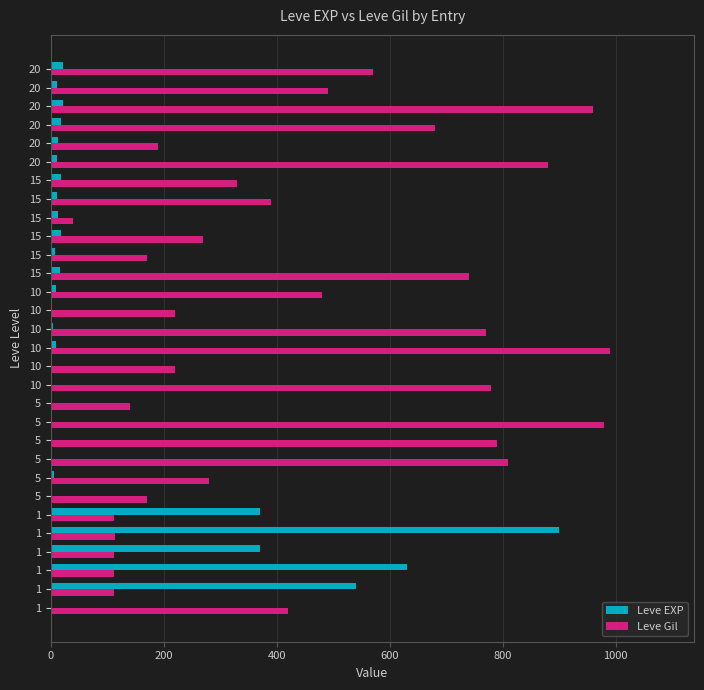

What are all the series names shown in the legend?

Leve EXP, Leve Gil